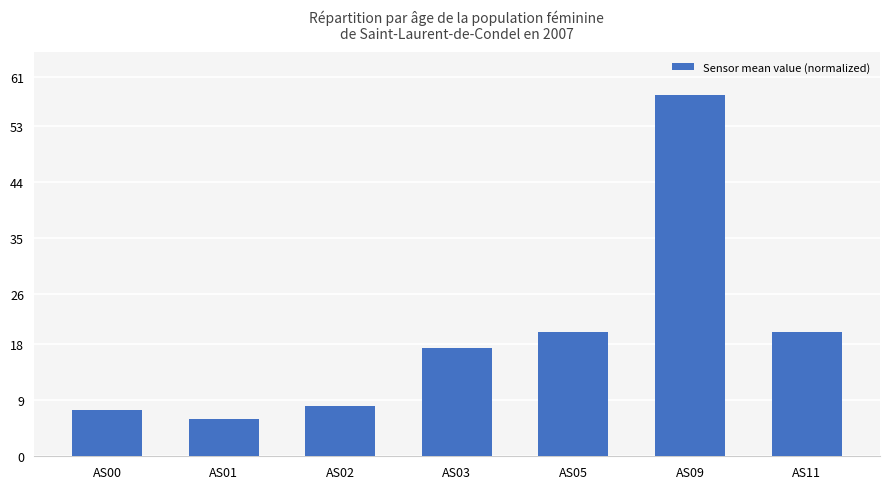

True or false: the data shows 3.1 at AS01.

False